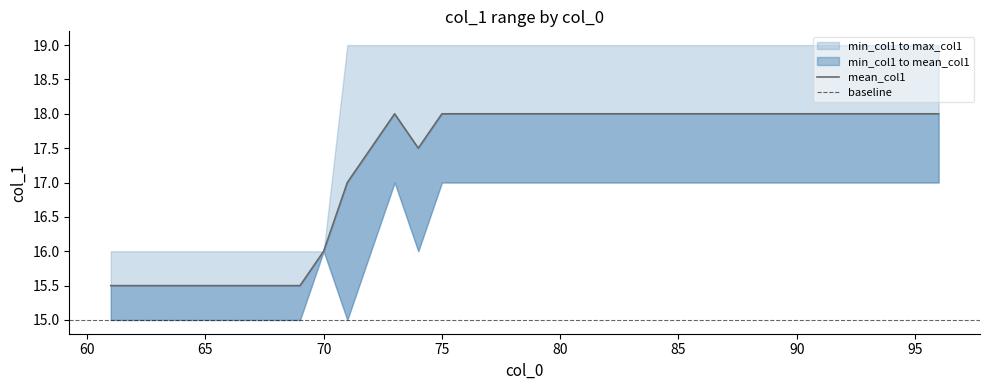

What is the value of the mean_col1 point at the 19th from the left?

18.0